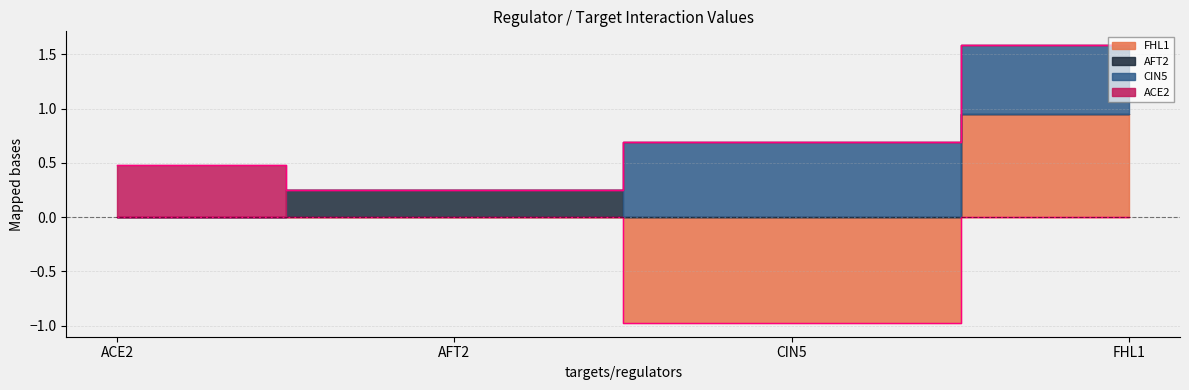

At which category is the sum across all series the highest?

FHL1